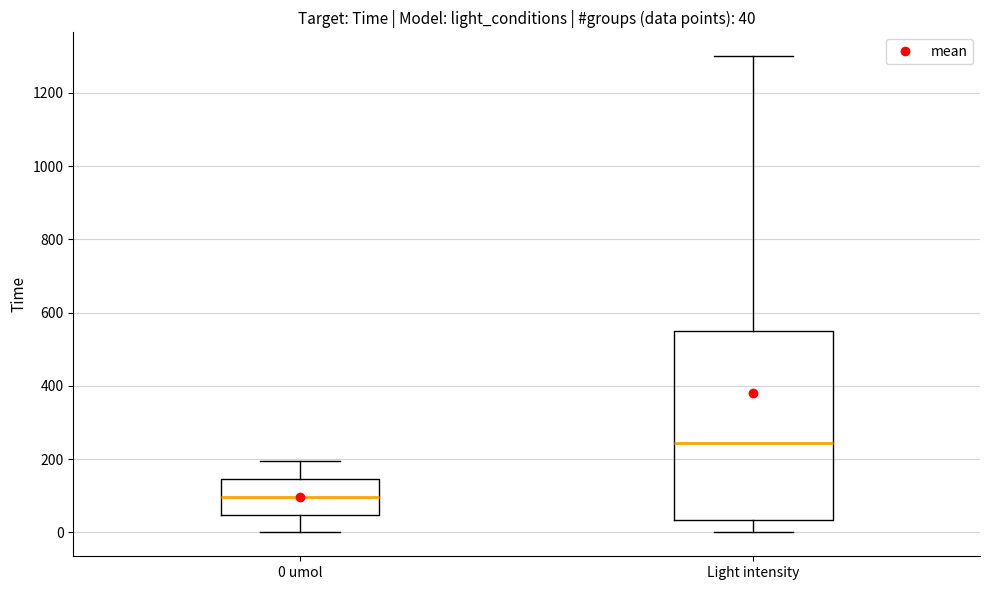

Which box's median line is the highest?

Light intensity